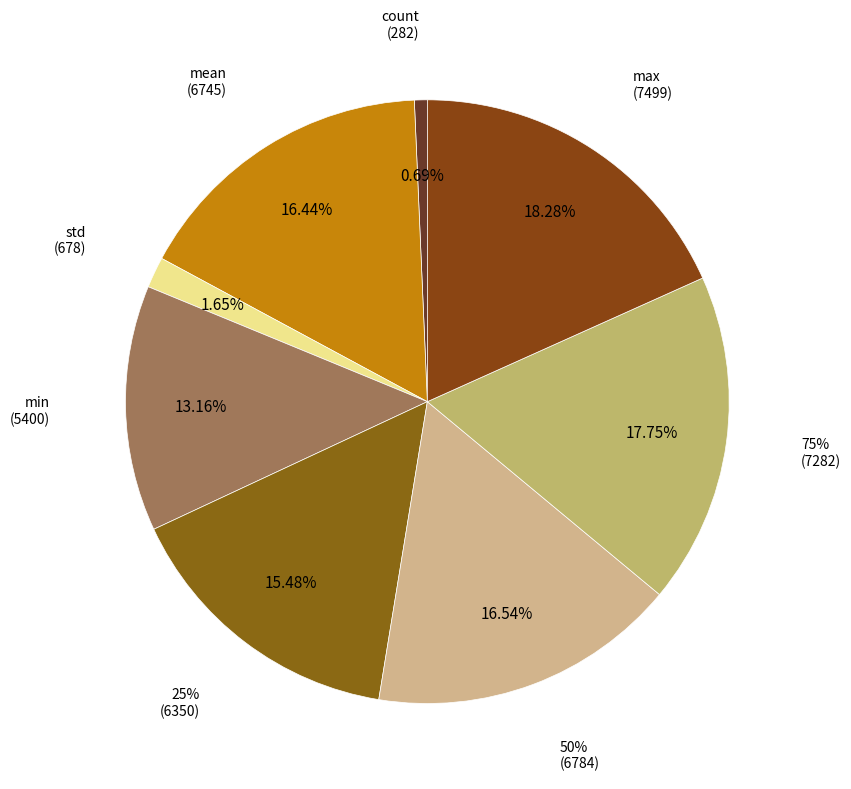

Is there any slice that represents more than half of the pie?

No